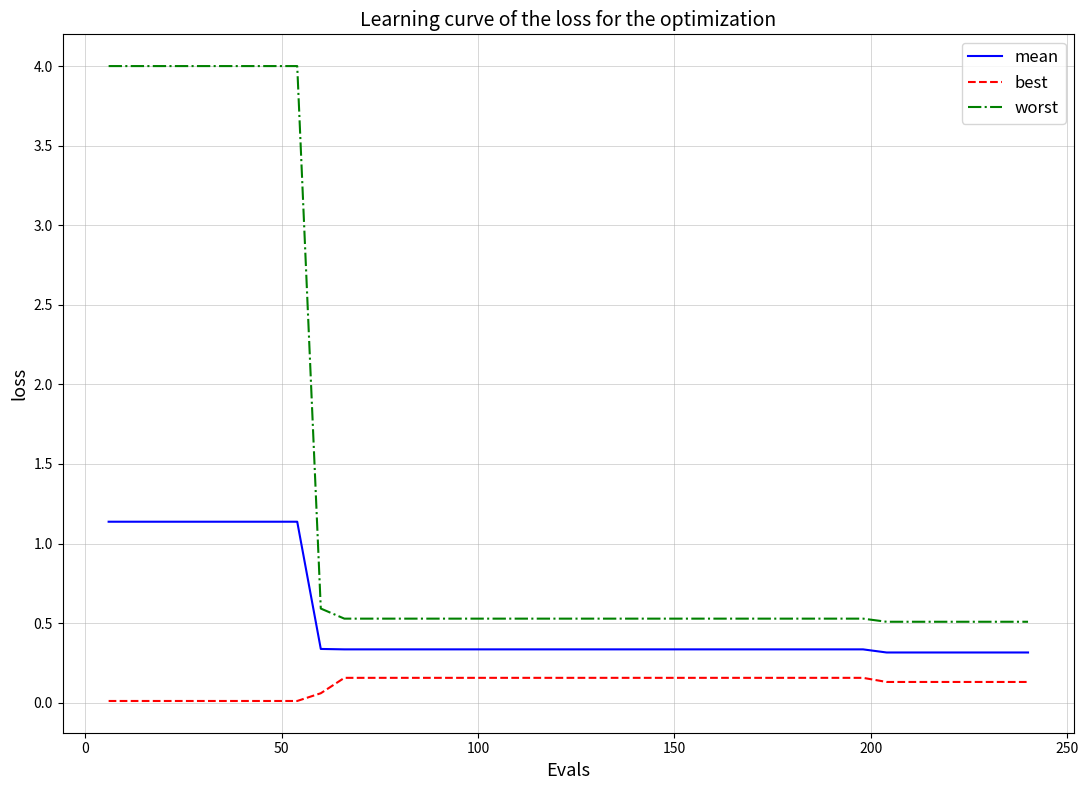

What is the highest value of the worst series?

4.0